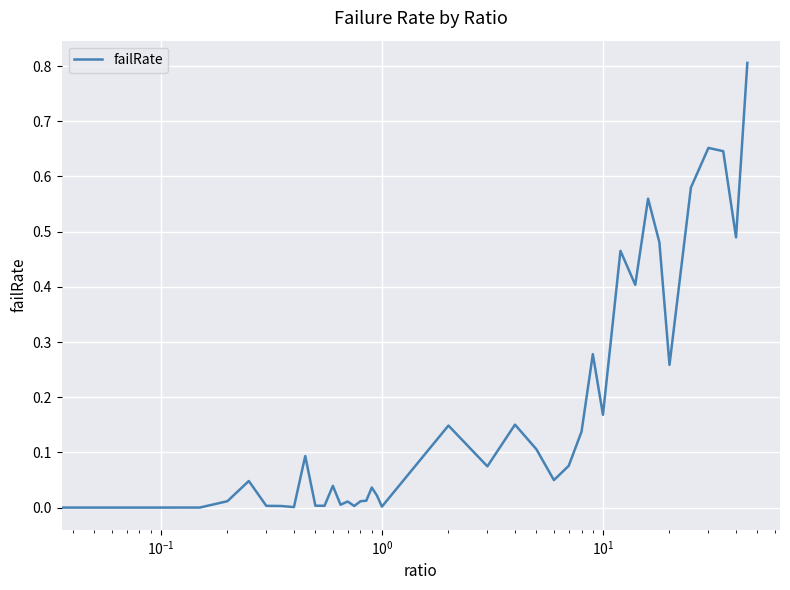

What is the maximum value shown in the chart?

0.8